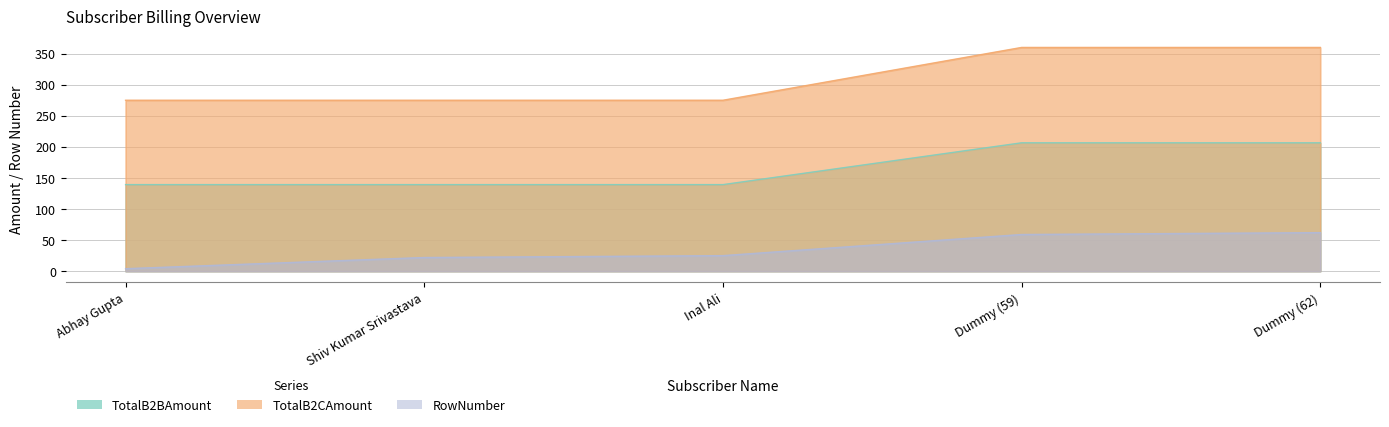

True or false: RowNumber and TotalB2BAmount cross at least once.

False